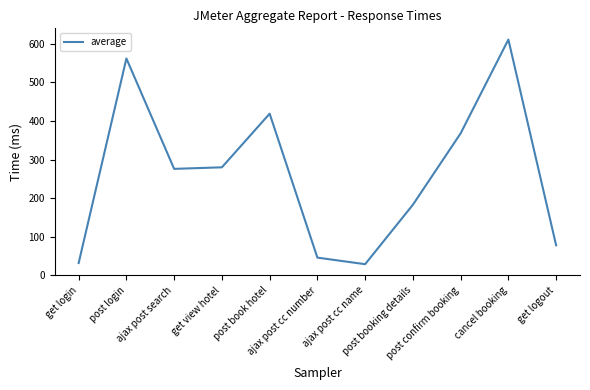

What is the difference between the maximum and minimum values?

582